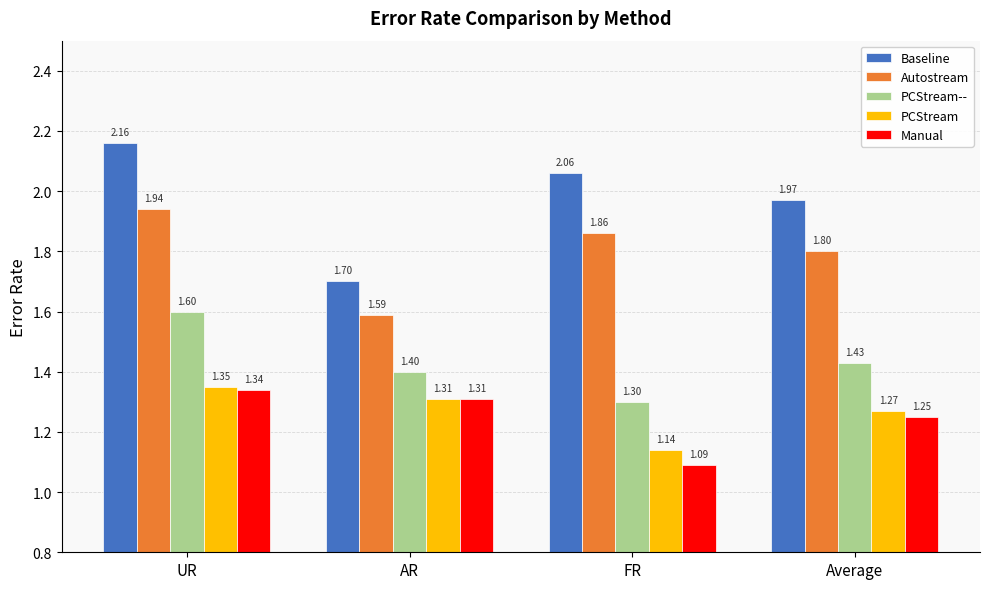

Which series has the largest total across all categories?

Baseline